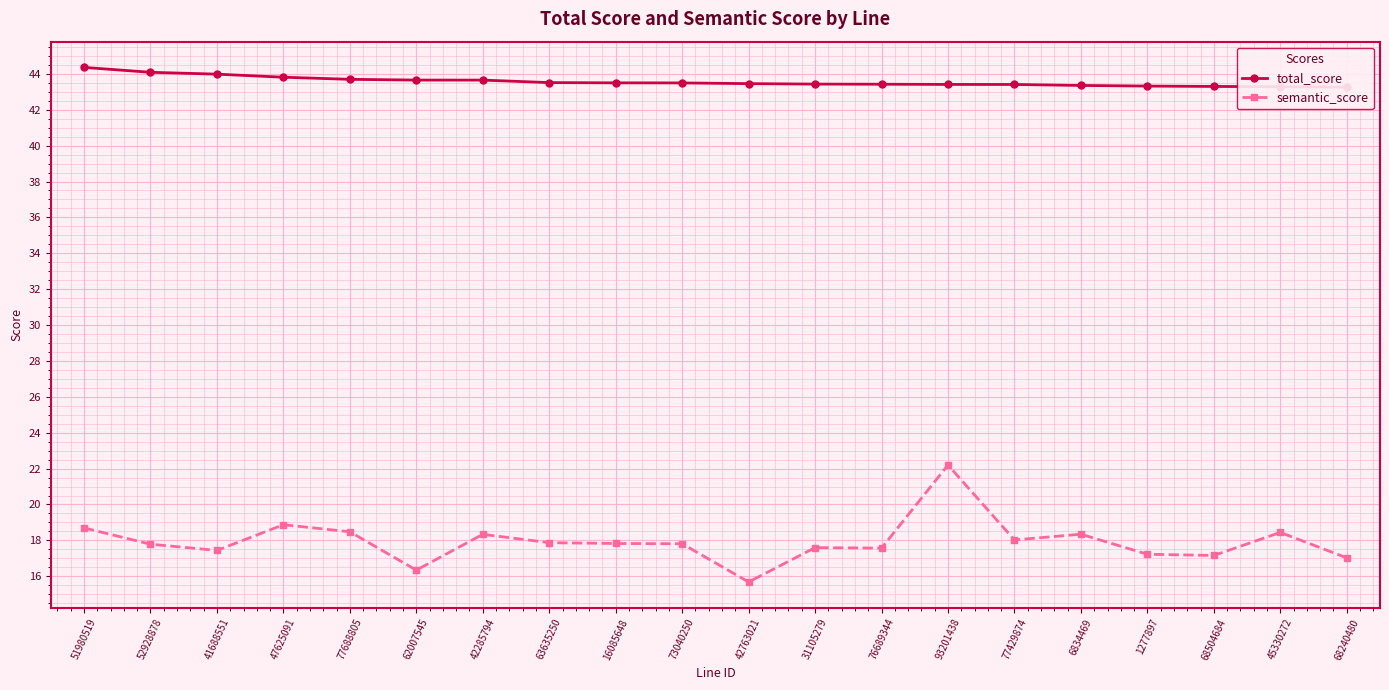

List the series in order of their peak value, highest first.

total_score, semantic_score